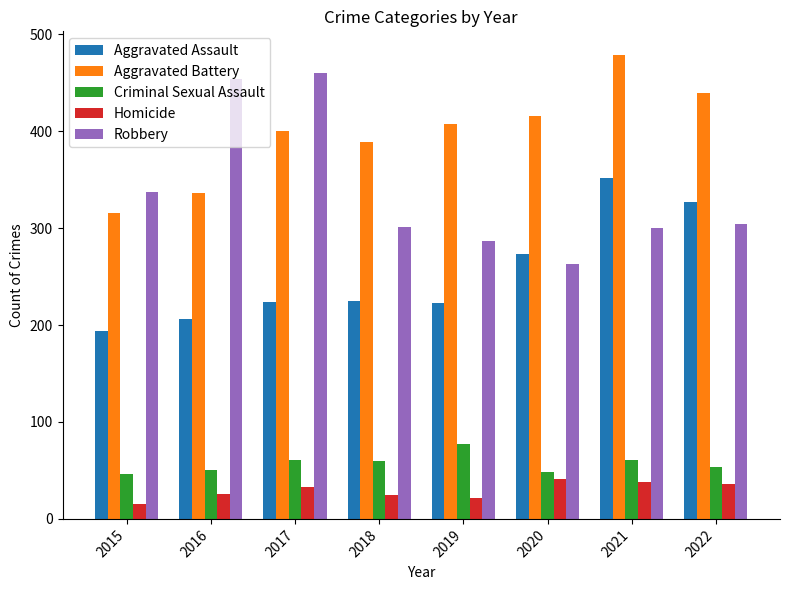

How many bars are there in each group?

5